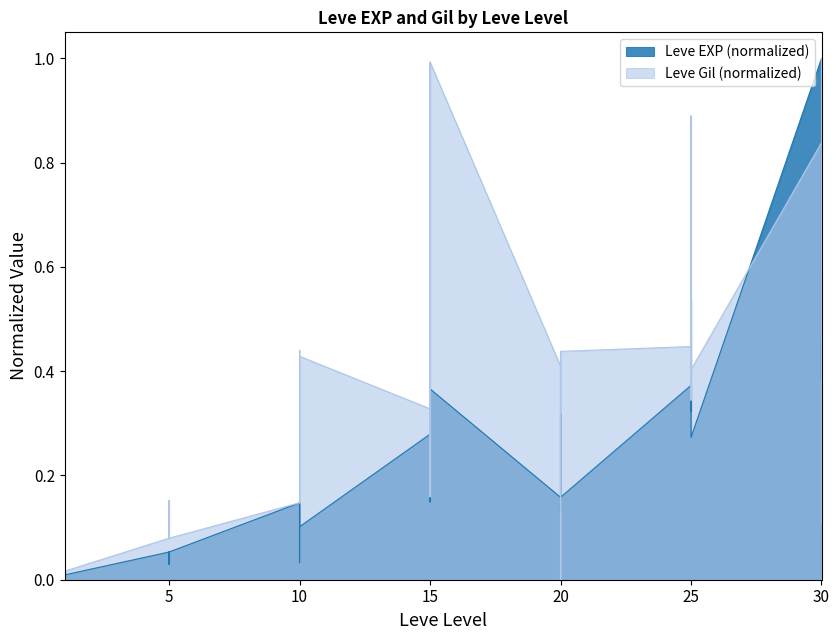

What is the sum of all Leve EXP values?

8.2